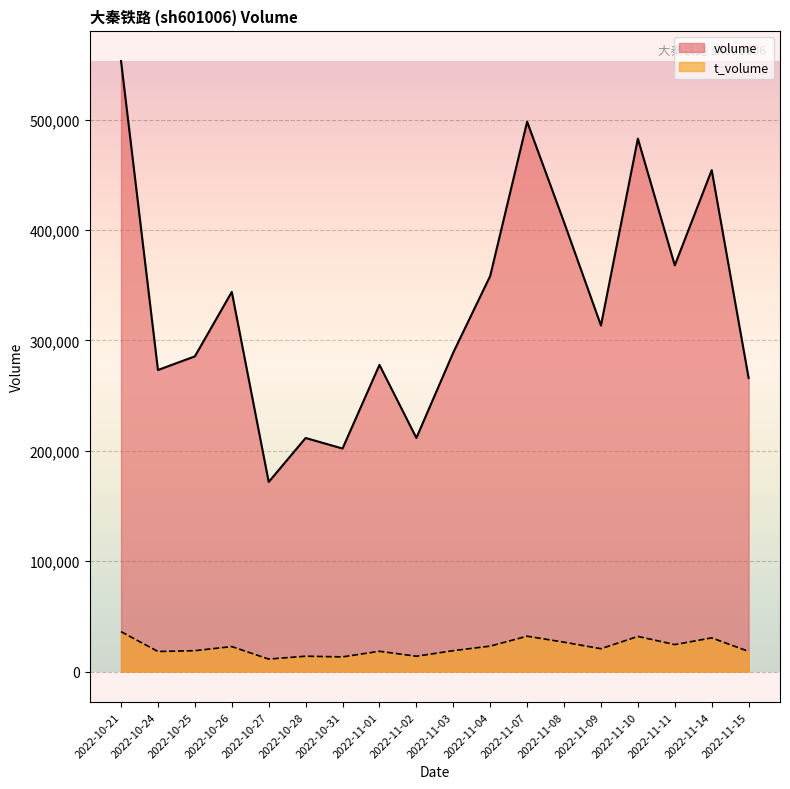

What is the label of the 5th point from the left?

2022-10-27